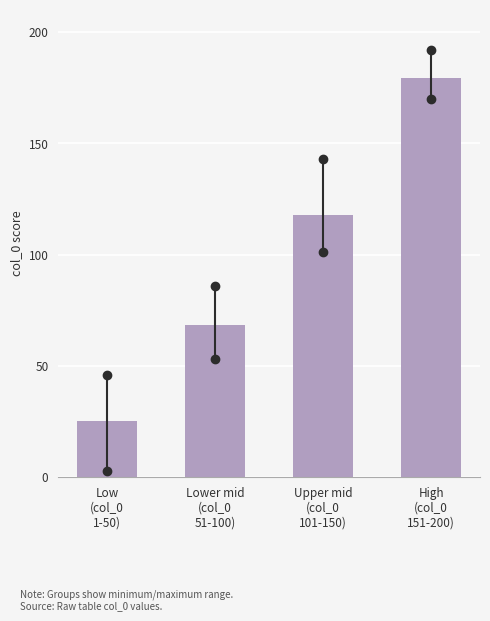

Reading right to left, what are all the values shown in this chart?

179.3	118.0	68.5	25.4